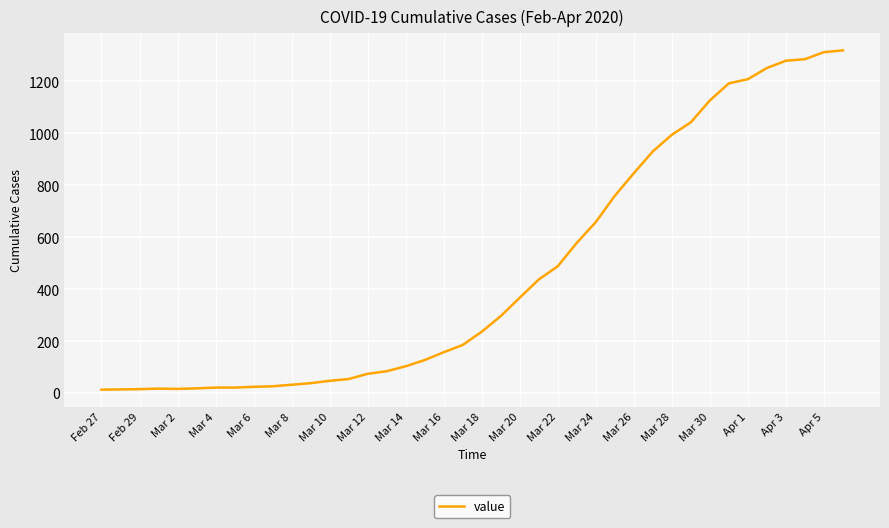

What is the maximum value shown in the chart?

1319